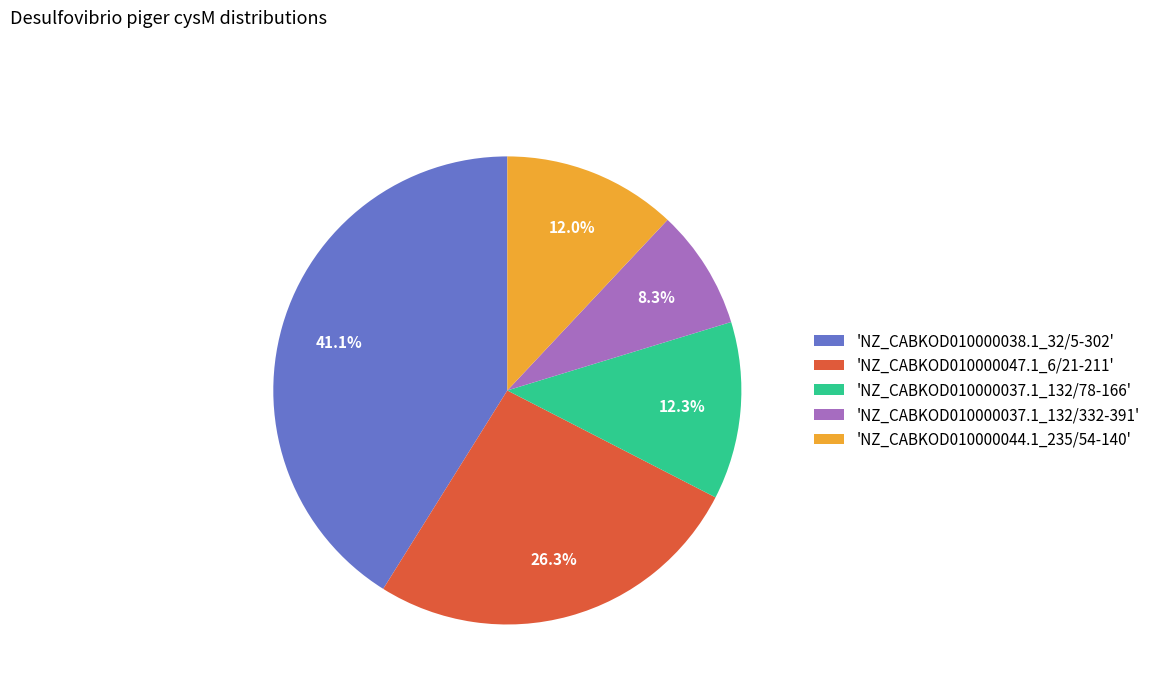

Is there a majority slice in this chart?

No